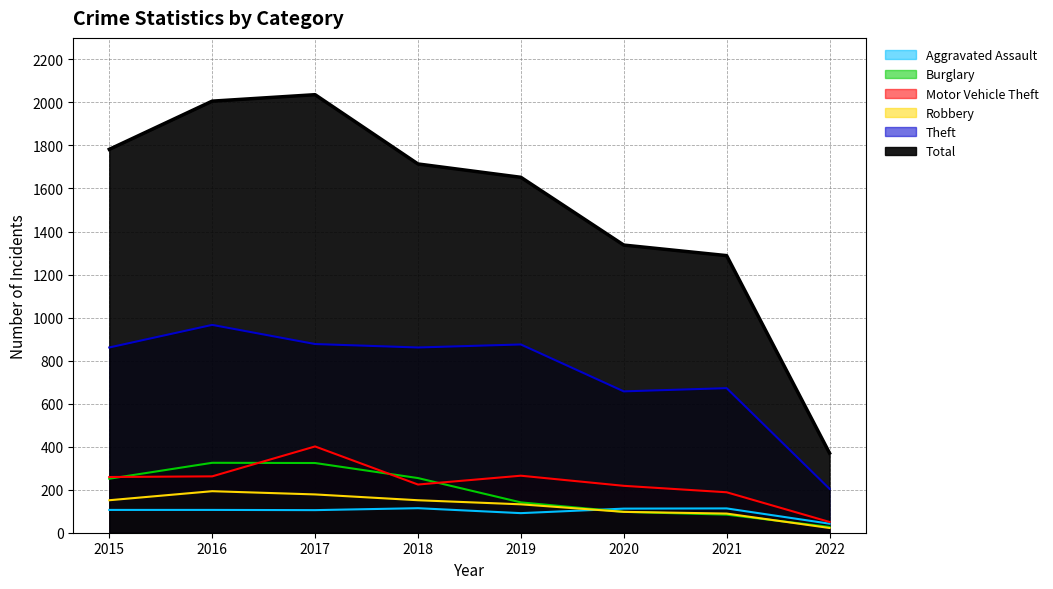

True or false: Theft and Total cross at least once.

False